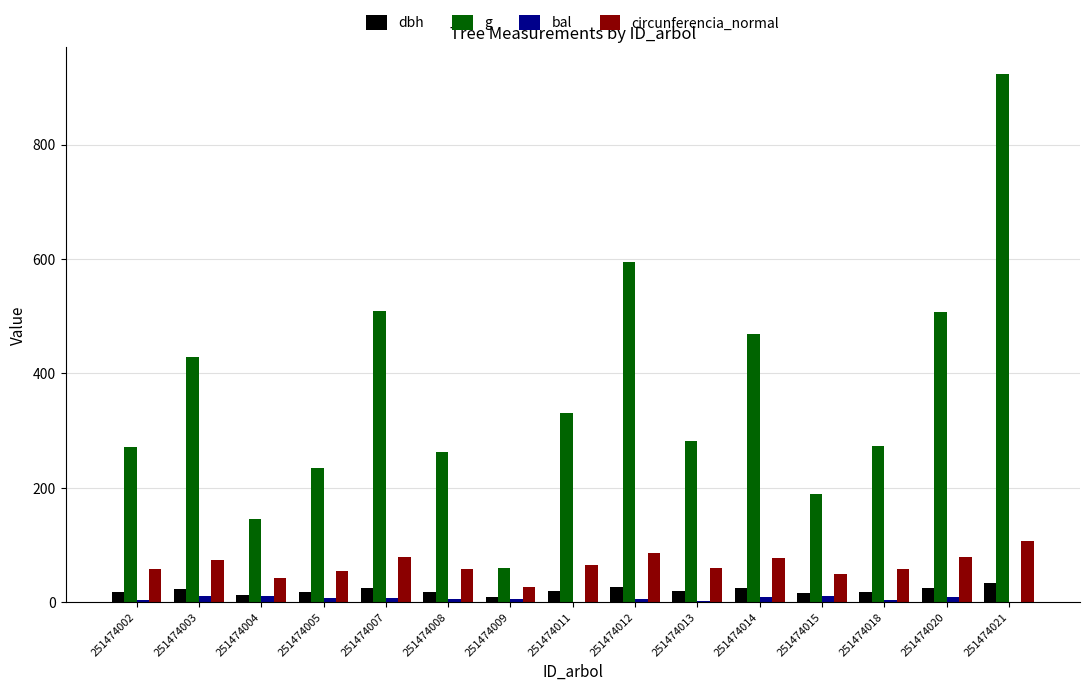

What is the sum of all g values?

5482.4